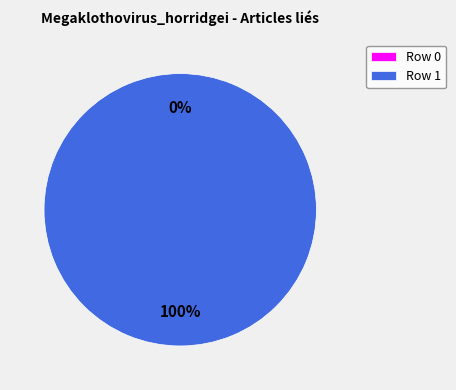

Between Row 0 and Row 1, which is larger?

Row 1